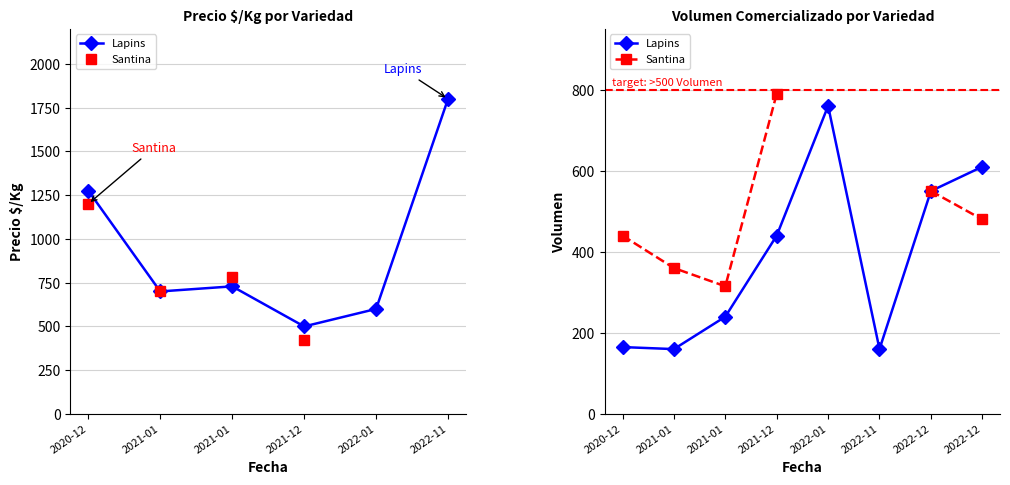

At 2022-12, list the series in order from largest to smallest.

Lapins, Santina